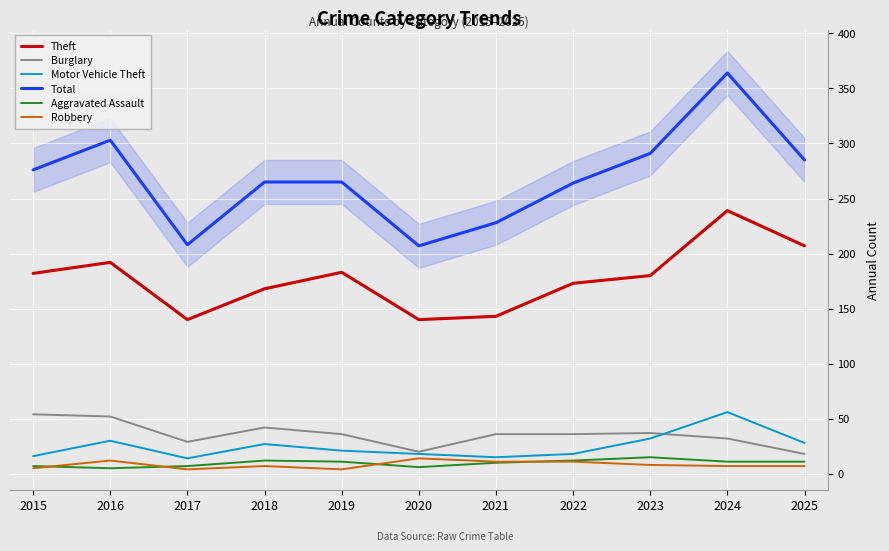

What is the total value across all series at 2019?

520